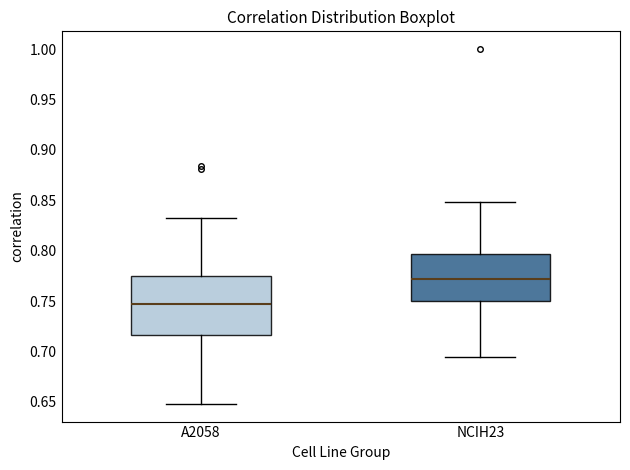

Which box has the highest median line?

NCIH23